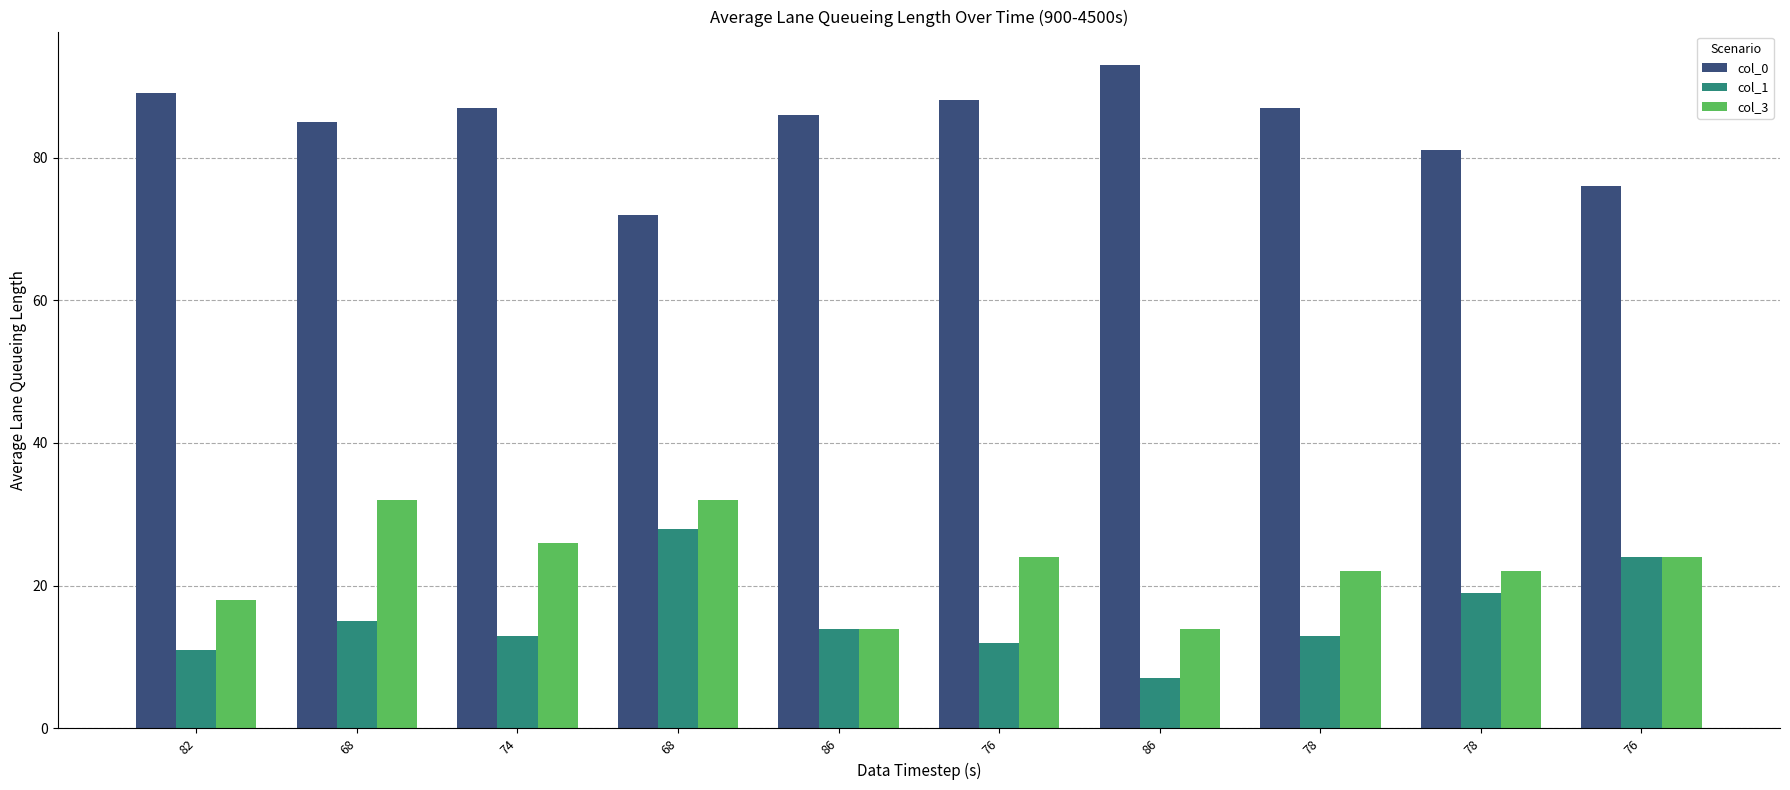

What is the difference between the maximum and second lowest values in the col_0 series?

17